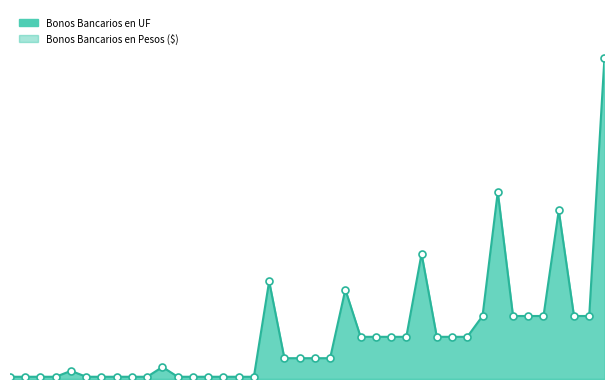

How many values in the Bonos Bancarios en UF line series exceed 74?

19